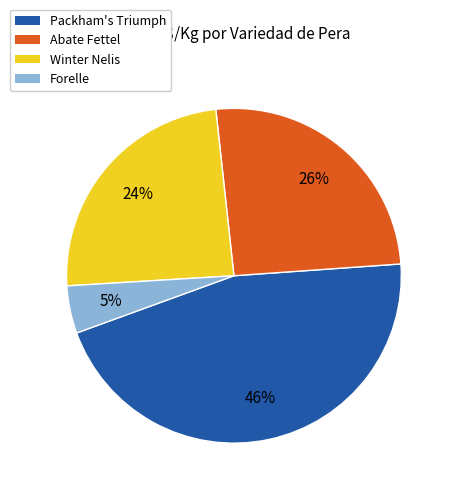

Which category has the biggest portion of the pie?

Packham's Triumph